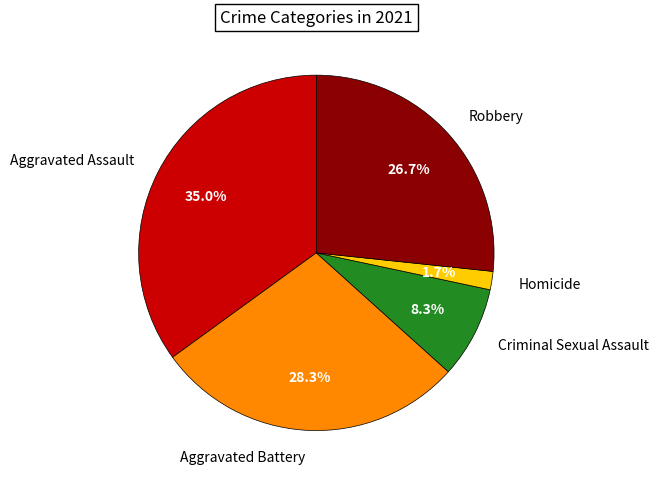

Is there a majority slice in this chart?

No